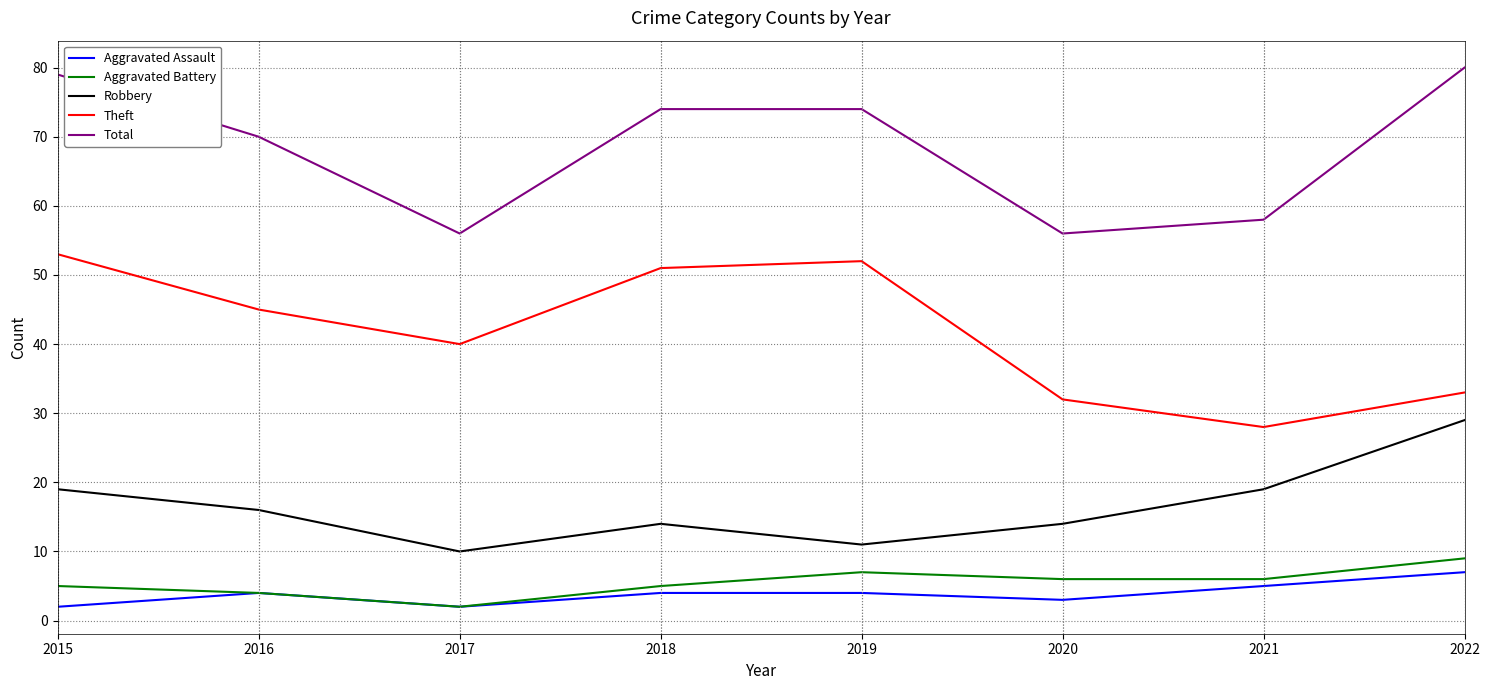

Reading left to right, extract all data points from this chart.

Aggravated Assault: 2015=2	2016=4	2017=2	2018=4	2019=4	2020=3	2021=5	2022=7
Aggravated Battery: 2015=5	2016=4	2017=2	2018=5	2019=7	2020=6	2021=6	2022=9
Robbery: 2015=19	2016=16	2017=10	2018=14	2019=11	2020=14	2021=19	2022=29
Theft: 2015=53	2016=45	2017=40	2018=51	2019=52	2020=32	2021=28	2022=33
Total: 2015=79	2016=70	2017=56	2018=74	2019=74	2020=56	2021=58	2022=80